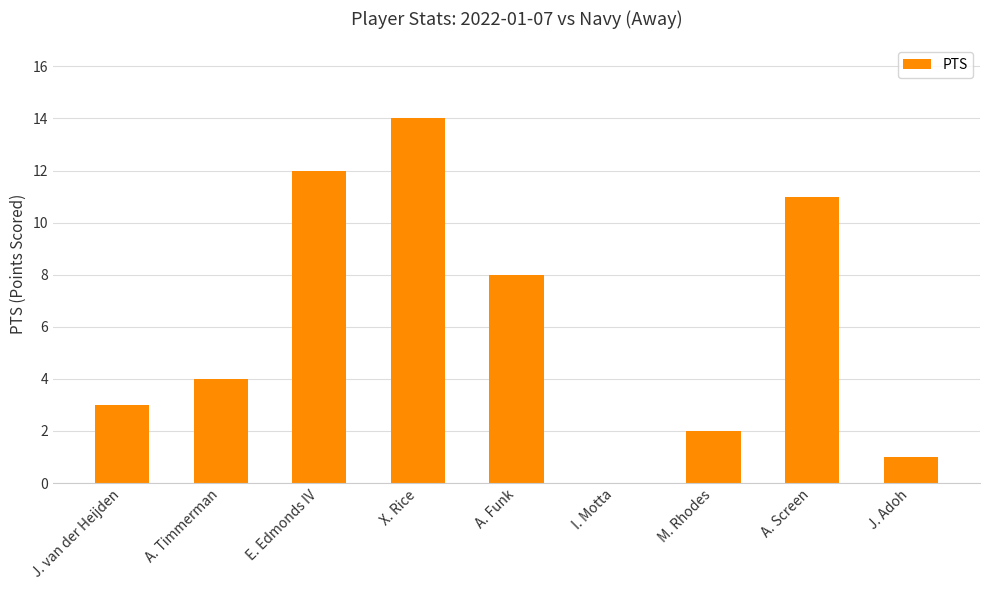

Reading left to right, extract all data points from this chart.

J. van der Heijden=3	A. Timmerman=4	E. Edmonds IV=12	X. Rice=14	A. Funk=8	I. Motta=0	M. Rhodes=2	A. Screen=11	J. Adoh=1